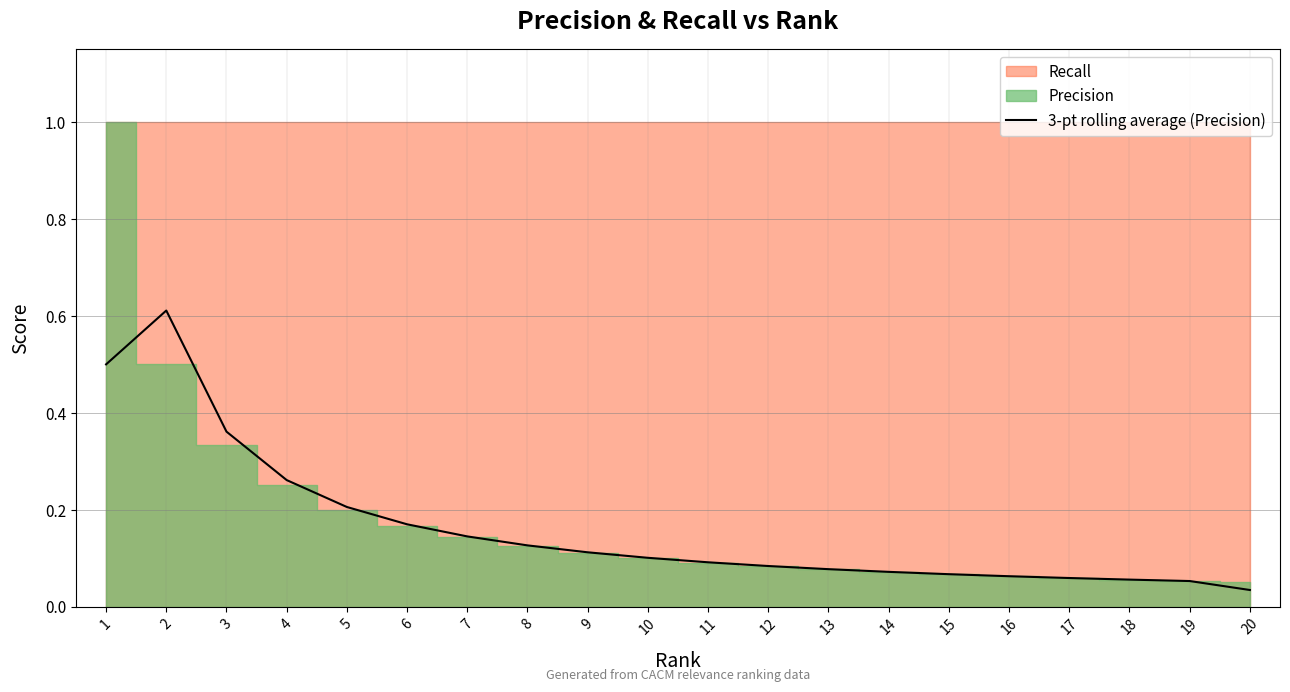

Rank the categories by value from lowest to highest.

20, 19, 18, 17, 16, 15, 14, 13, 12, 11, 10, 9, 8, 7, 6, 5, 4, 3, 1, 2